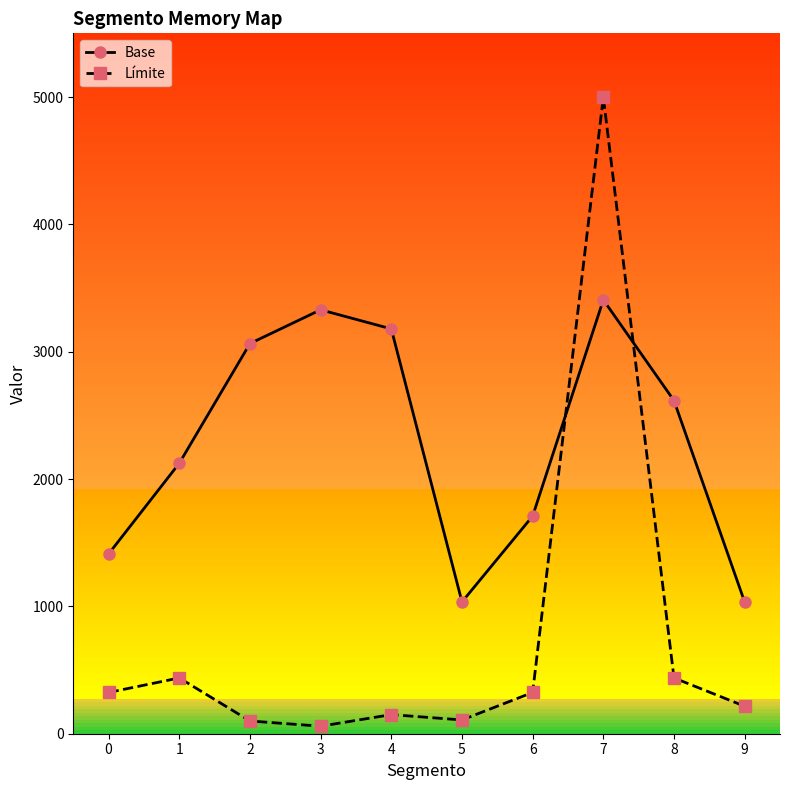

At which category does Base reach its first local peak?

3